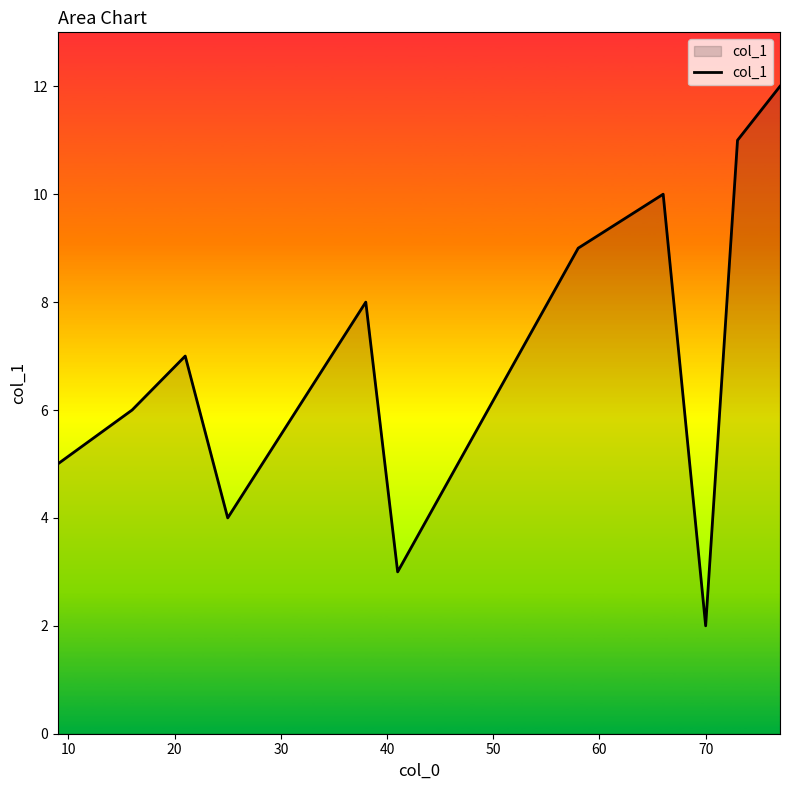

Count the number of categories in the chart.

11